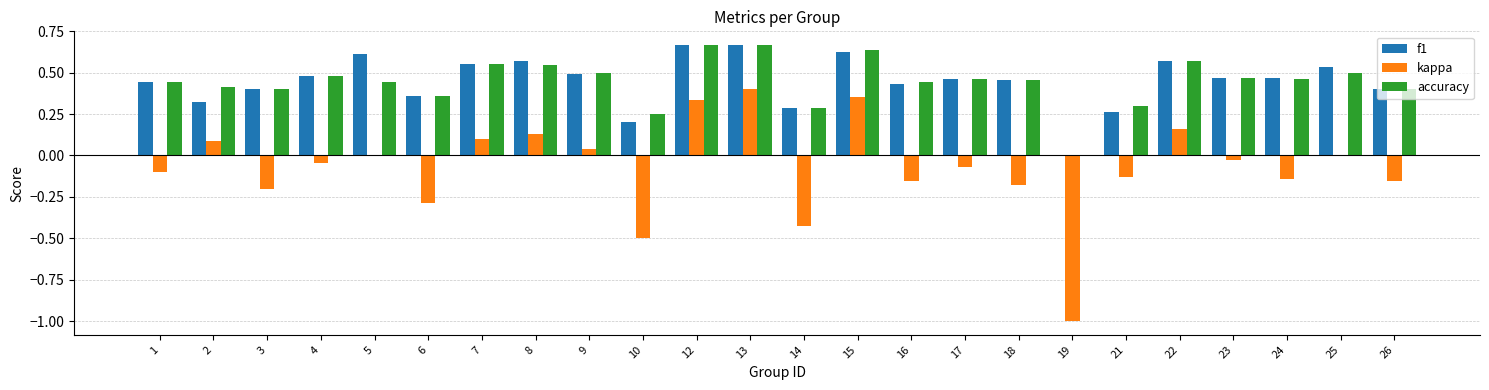

At which label does kappa reach its peak?

13